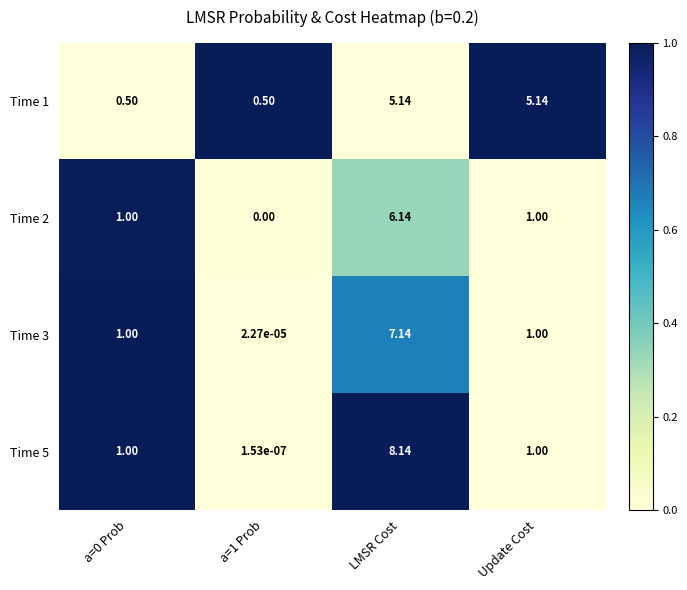

Which series has the largest total across all categories?

Time 1